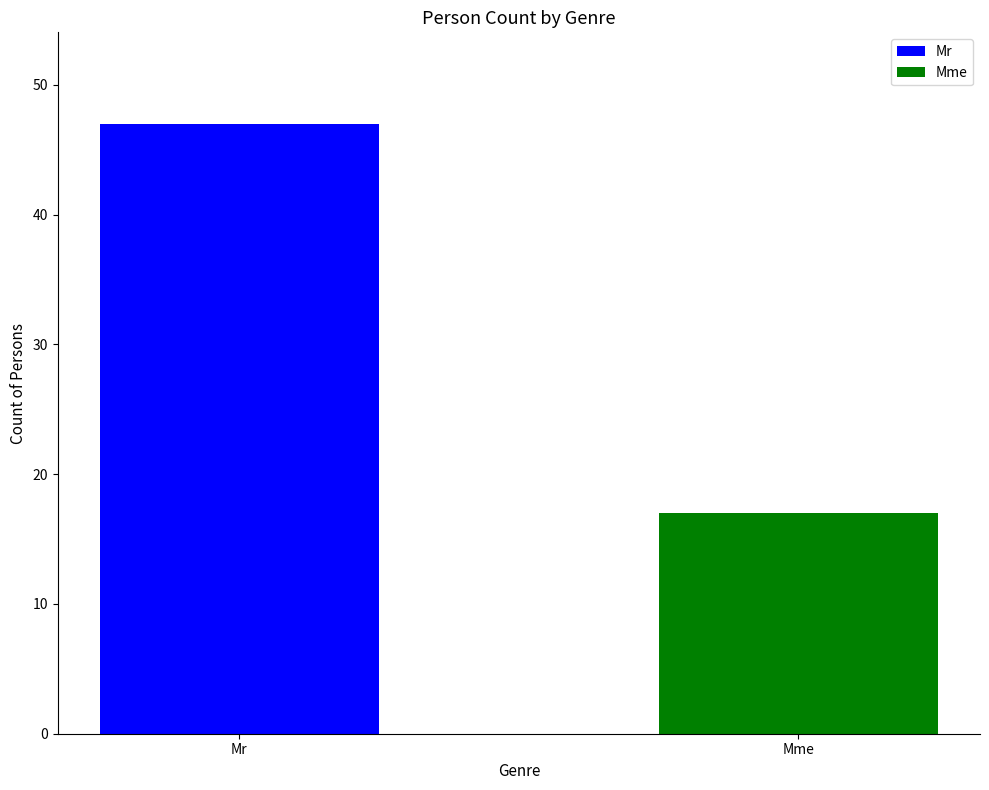

At which label is the value closest to 32?

Mr